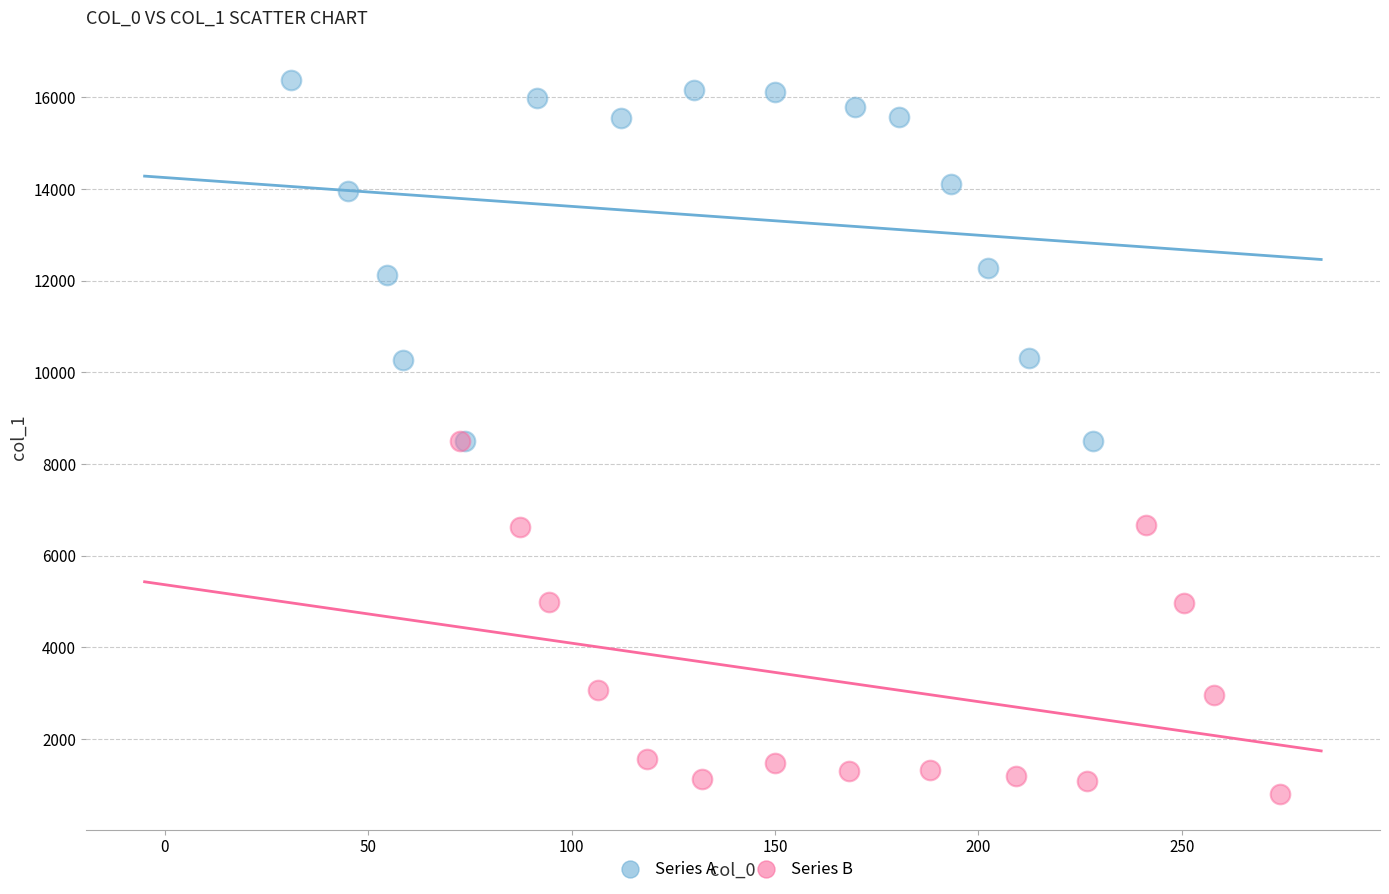

Which series reaches the minimum Y coordinate?

Series B